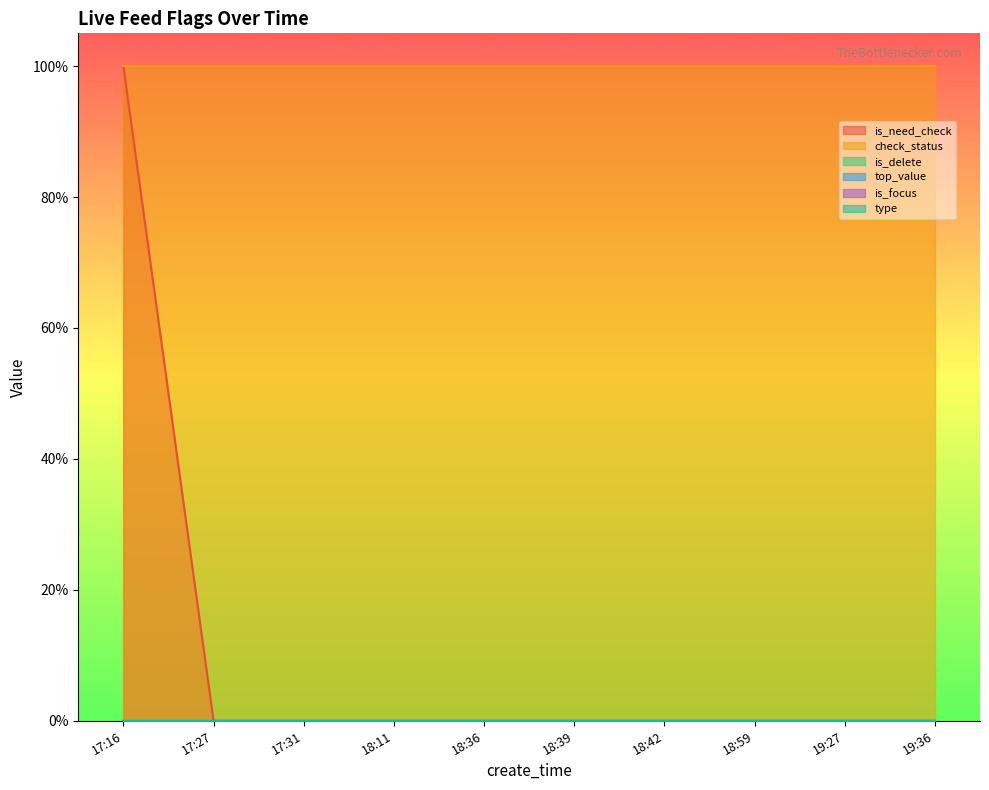

Reading left to right, extract all data points from this chart.

is_need_check: 1	0	0	0	0	0	0	0	0	0
check_status: 1	1	1	1	1	1	1	1	1	1
is_delete: 0	0	0	0	0	0	0	0	0	0
top_value: 0	0	0	0	0	0	0	0	0	0
is_focus: 0	0	0	0	0	0	0	0	0	0
type: 0	0	0	0	0	0	0	0	0	0